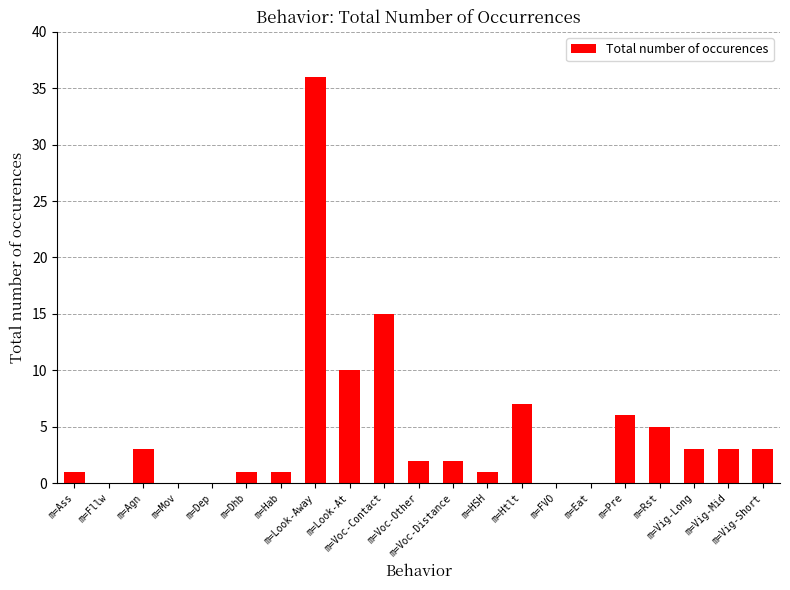

True or false: the data shows 6 at m=Look-At.

False